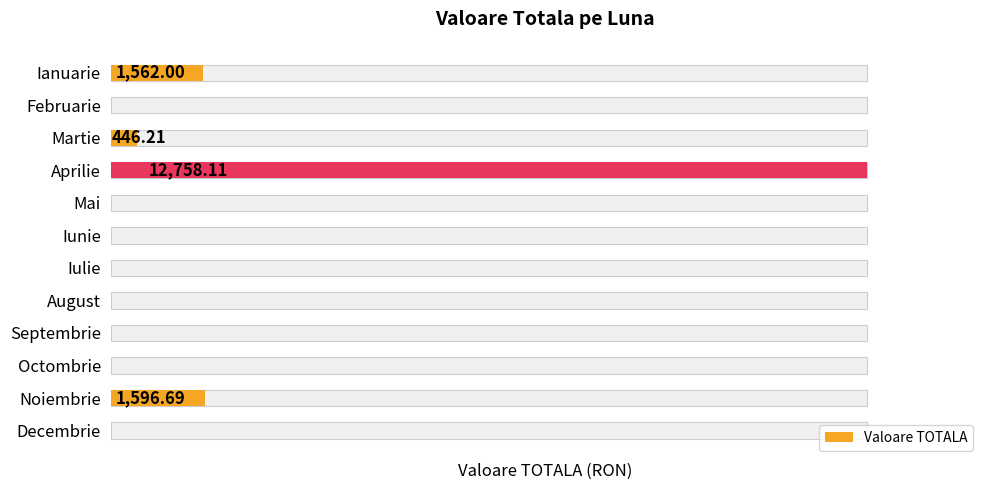

List the labels in order of value, largest first.

Aprilie, Noiembrie, Ianuarie, Martie, Februarie, Mai, Iunie, Iulie, August, Septembrie, Octombrie, Decembrie